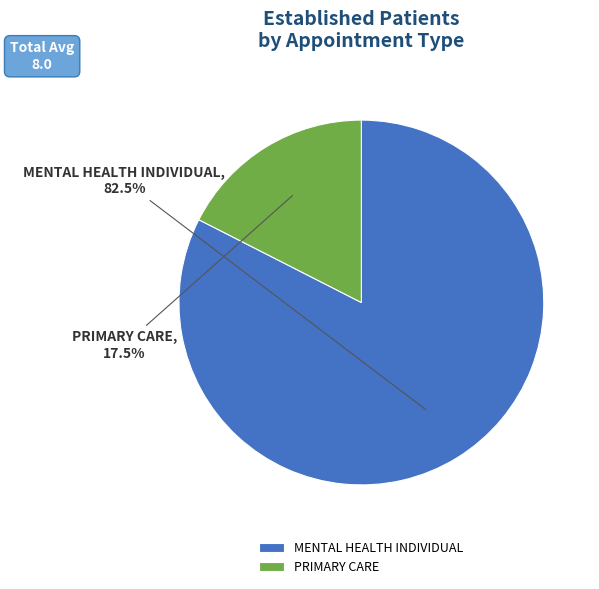

Count the number of slices in the pie.

2